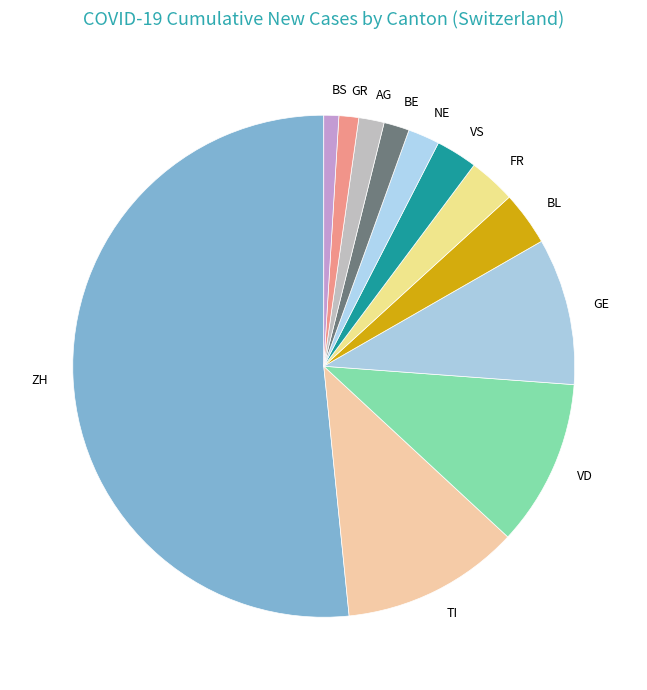

True or false: BE accounts for 10% of the total.

False